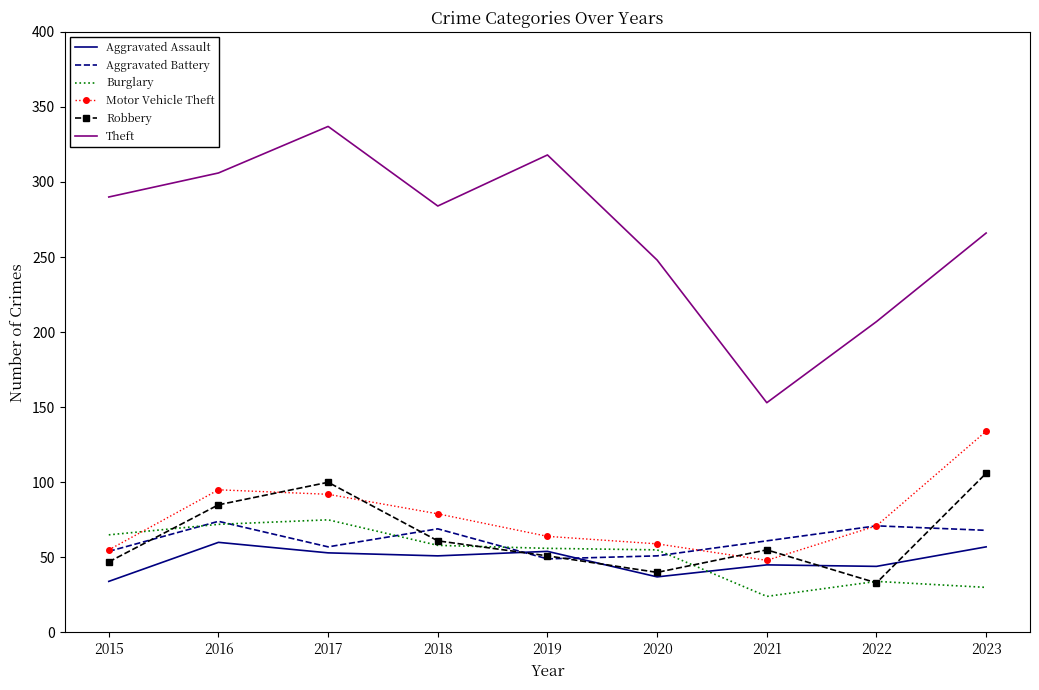

Which series has the largest total across all categories?

Theft